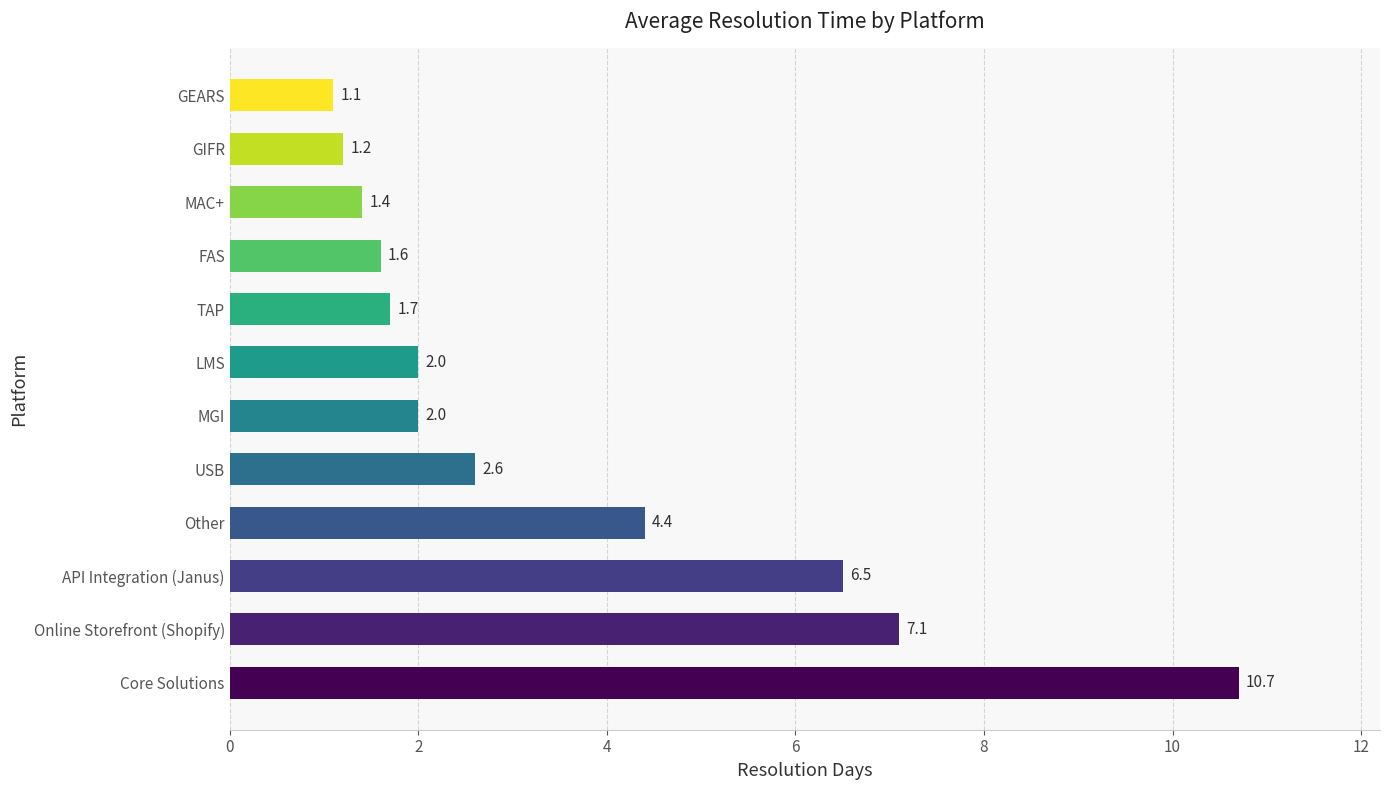

Reading top to bottom, transcribe all the data shown in this chart.

1.1	1.2	1.4	1.6	1.7	2.0	2.0	2.6	4.4	6.5	7.1	10.7